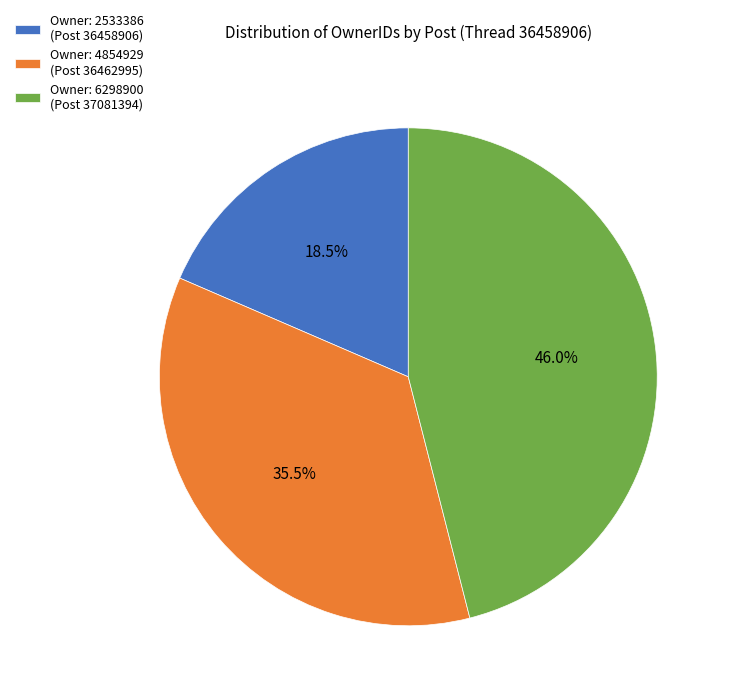

Is the sum of Owner: 6298900 (Post 37081394) and Owner: 4854929 (Post 36462995) greater than half?

Yes